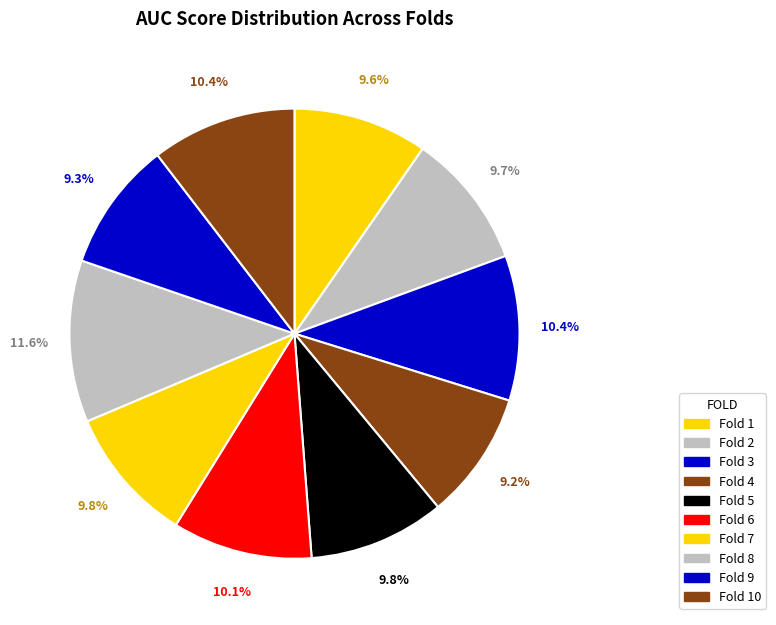

To the nearest percent, what is the combined percentage of Fold 5 and Fold 3?

20%